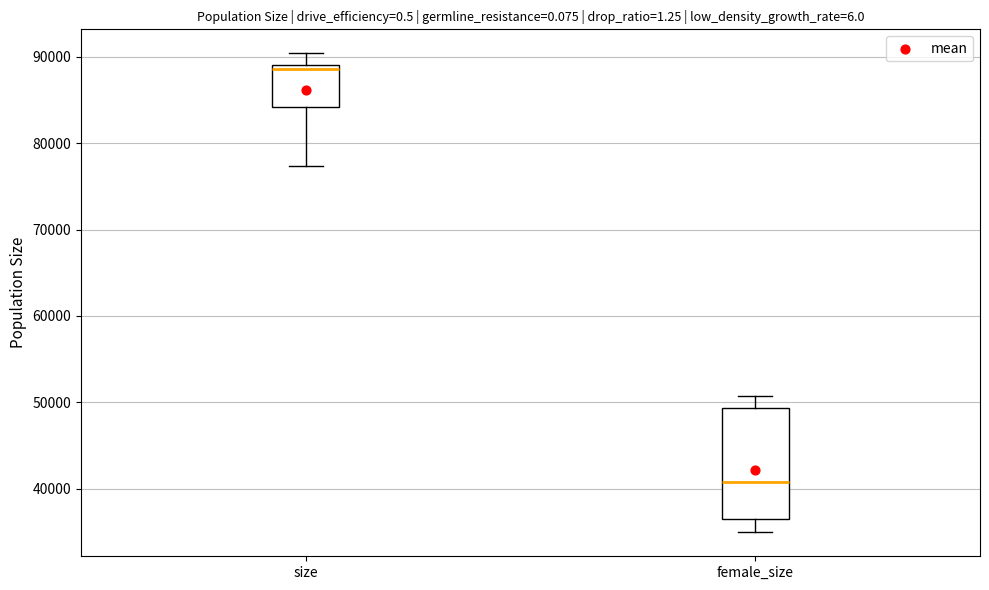

Reading left to right, transcribe this box plot: for each box, give where its median line is, the range the box spans, and where its two whiskers end, as read against the y-axis. The values are not printed on the chart, so give them approximately, as read against the axis.

size: median 89000 (just below the box's upper edge), box 84000 to 89000, whiskers 77000 to 90000
female_size: median 41000, box 36000 to 49000, whiskers 35000 to 51000